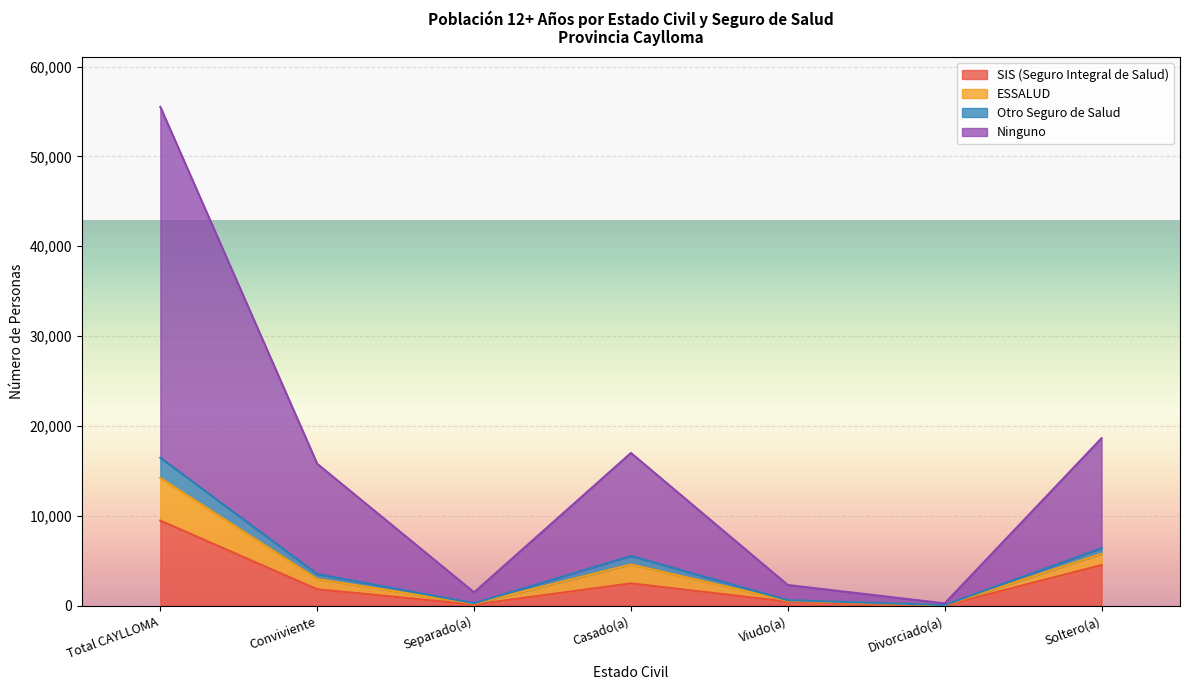

What position from the right is Total CAYLLOMA?

7